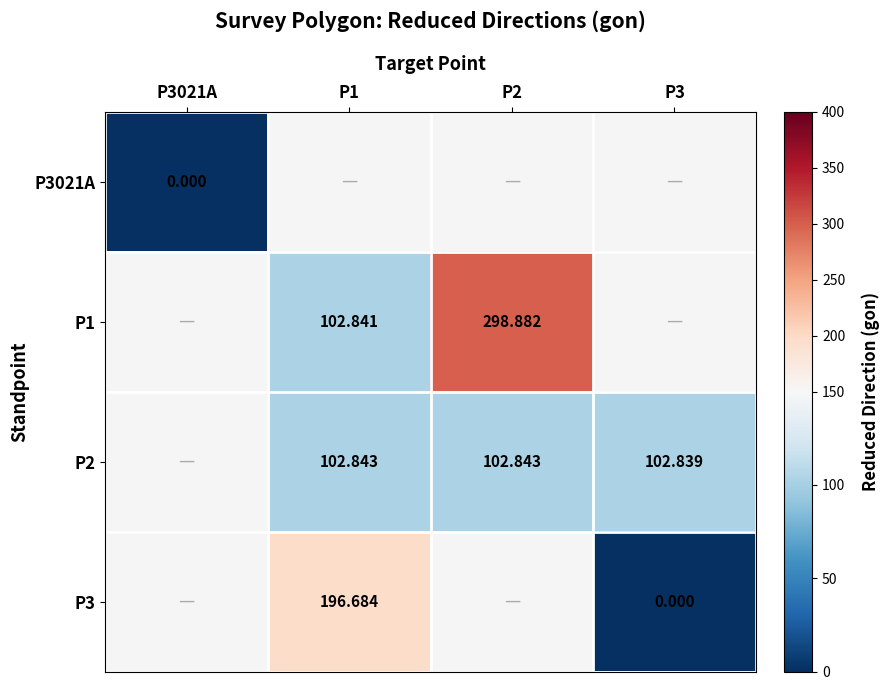

Is the value of P1 at P2 greater than the value of P3 at P3?

Yes